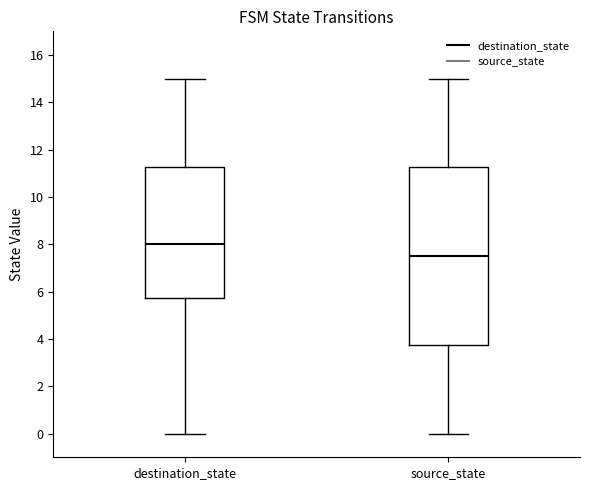

Reading left to right, transcribe this box plot: for each box, give where its median line is, the range the box spans, and where its two whiskers end, as read against the y-axis. The values are not printed on the chart, so give them approximately, as read against the axis.

destination_state: median 8.0, box 5.8 to 11.2, whiskers 0.0 to 15.0
source_state: median 7.6, box 3.8 to 11.2, whiskers 0.0 to 15.0